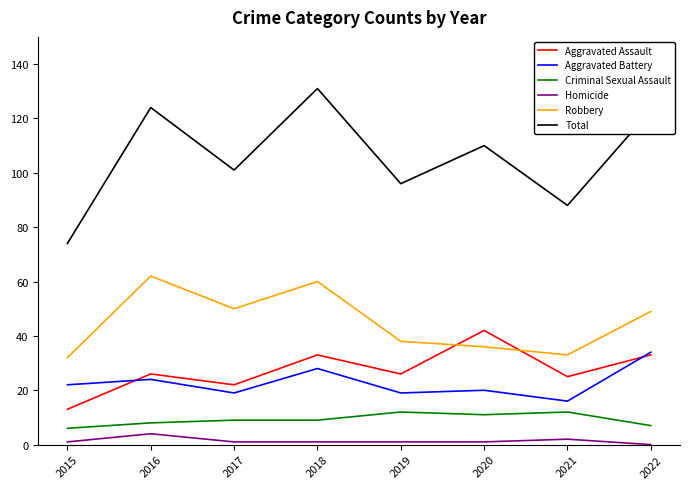

Reading left to right, what are all the values shown in this chart?

Aggravated Assault: 2015=13	2016=26	2017=22	2018=33	2019=26	2020=42	2021=25	2022=33
Aggravated Battery: 2015=22	2016=24	2017=19	2018=28	2019=19	2020=20	2021=16	2022=34
Criminal Sexual Assault: 2015=6	2016=8	2017=9	2018=9	2019=12	2020=11	2021=12	2022=7
Homicide: 2015=1	2016=4	2017=1	2018=1	2019=1	2020=1	2021=2	2022=0
Robbery: 2015=32	2016=62	2017=50	2018=60	2019=38	2020=36	2021=33	2022=49
Total: 2015=74	2016=124	2017=101	2018=131	2019=96	2020=110	2021=88	2022=123